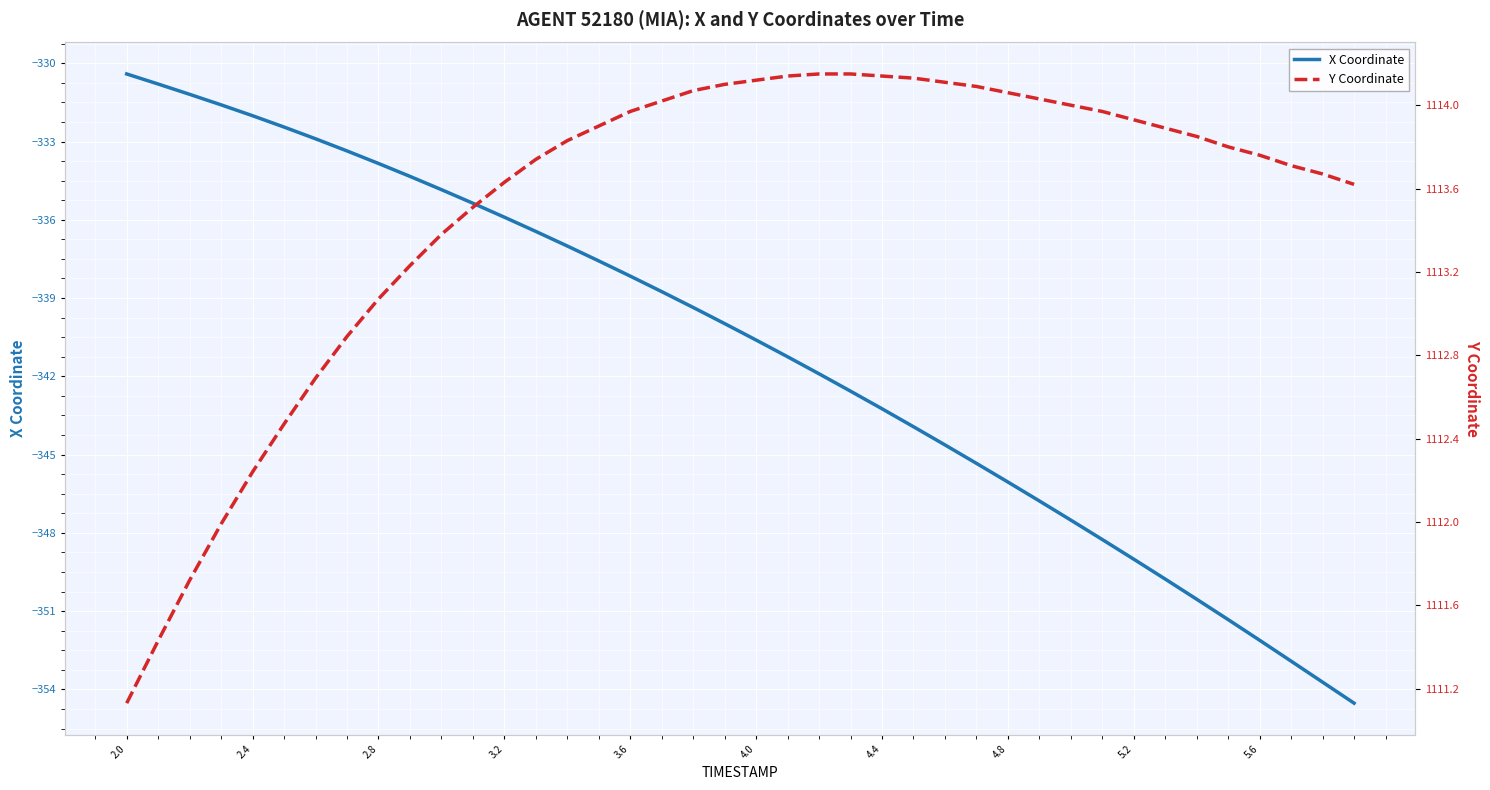

True or false: Y Coordinate and X Coordinate intersect in this chart.

False